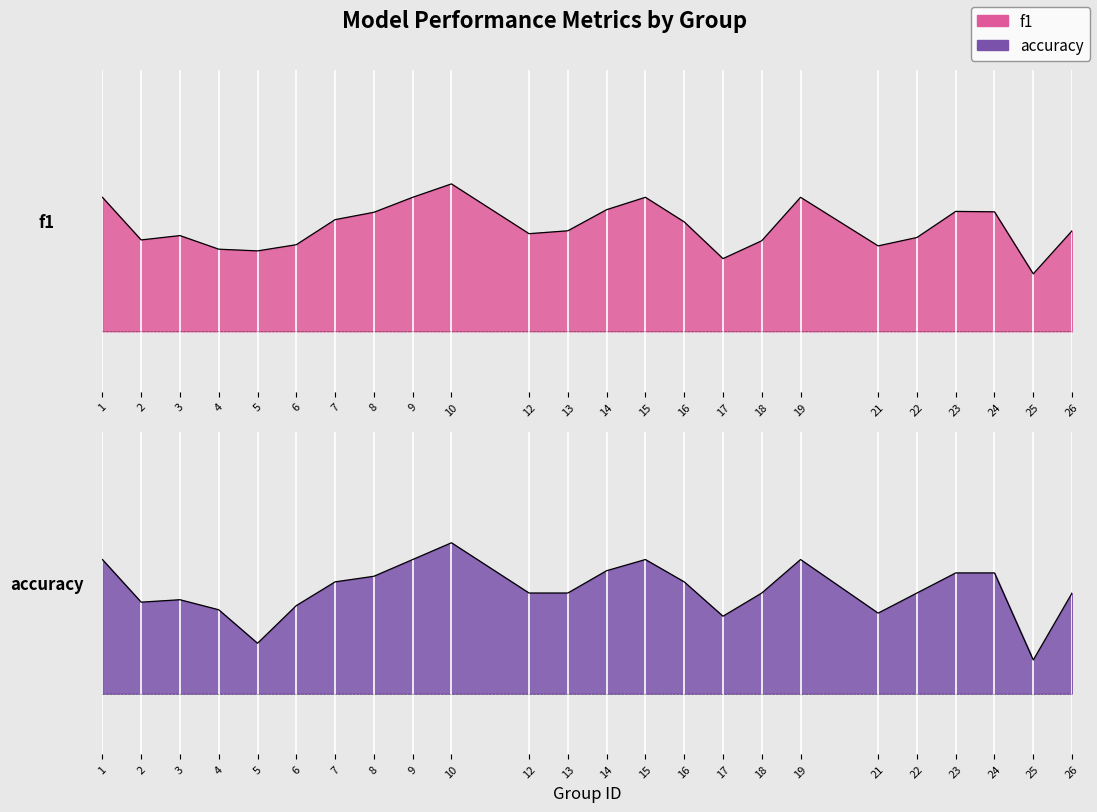

What is the difference between the maximum and minimum values in the accuracy series?

0.6